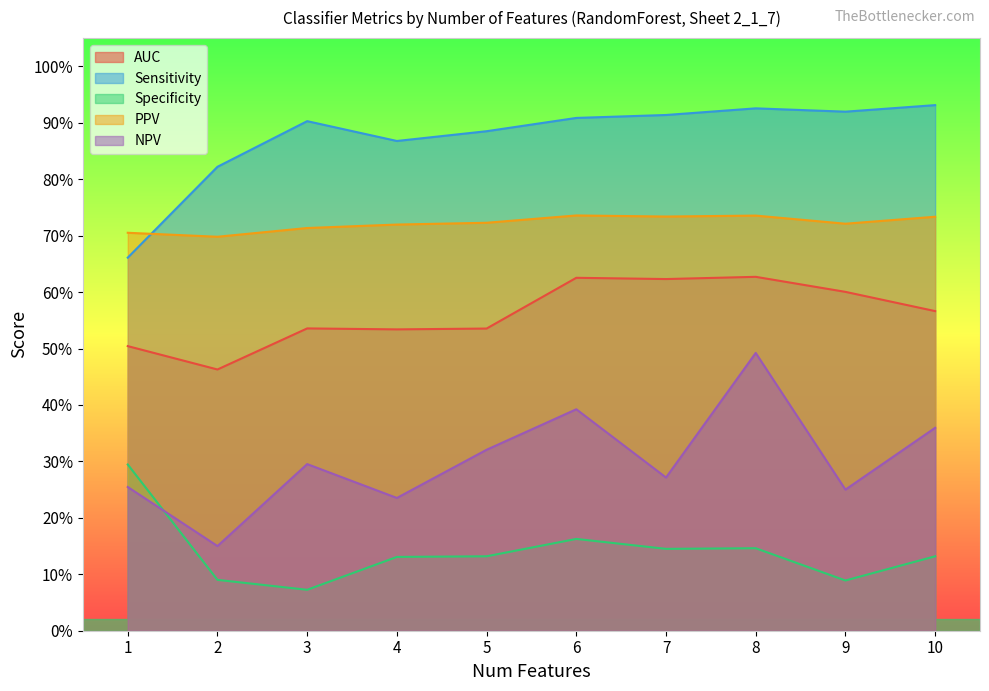

True or false: Specificity has more than 0 interior local peaks.

True